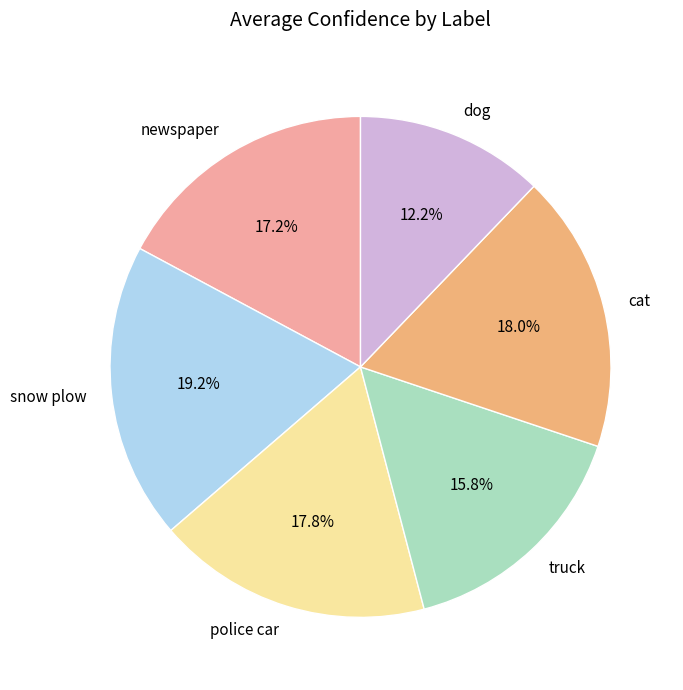

What percentage is NOT represented by snow plow?

80.8%